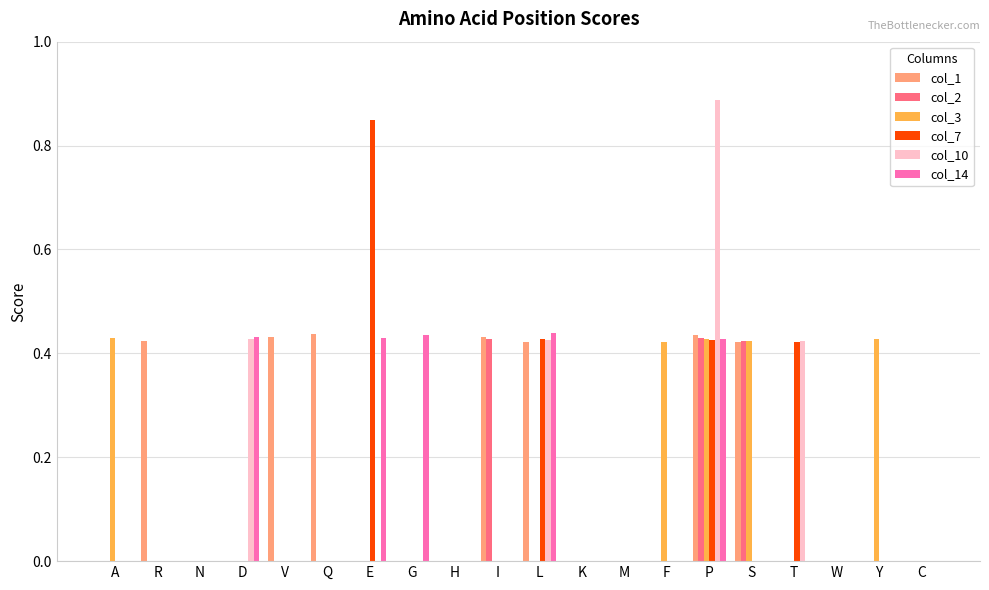

True or false: col_3 has a value of 0.2 at D.

False